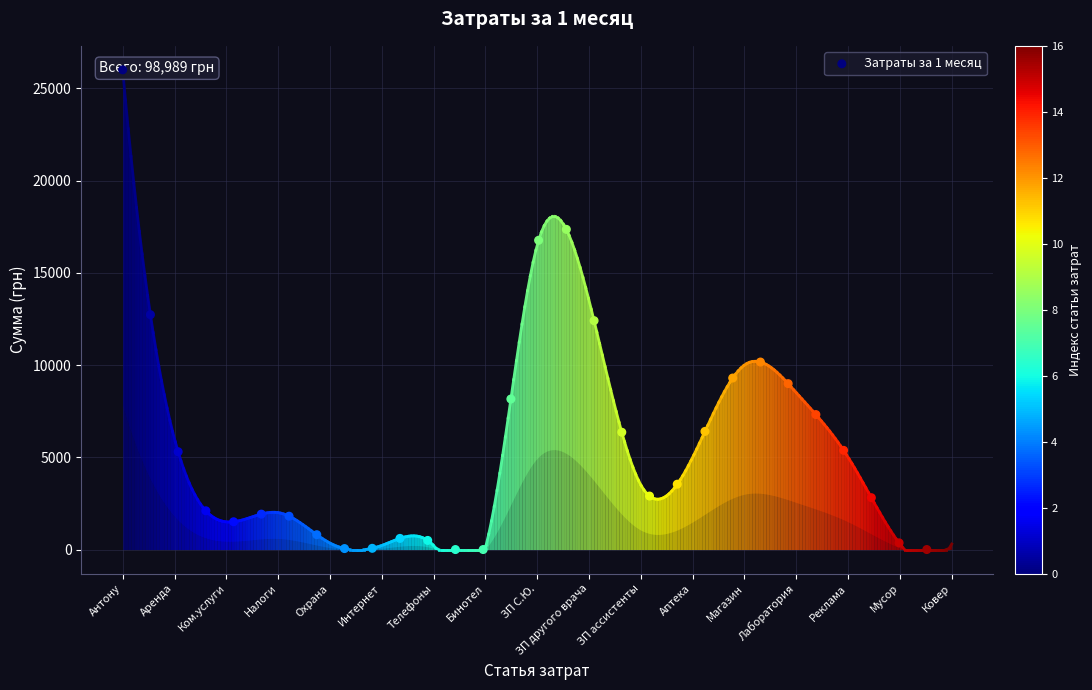

Between Реклама and Антону, which is larger?

Антону